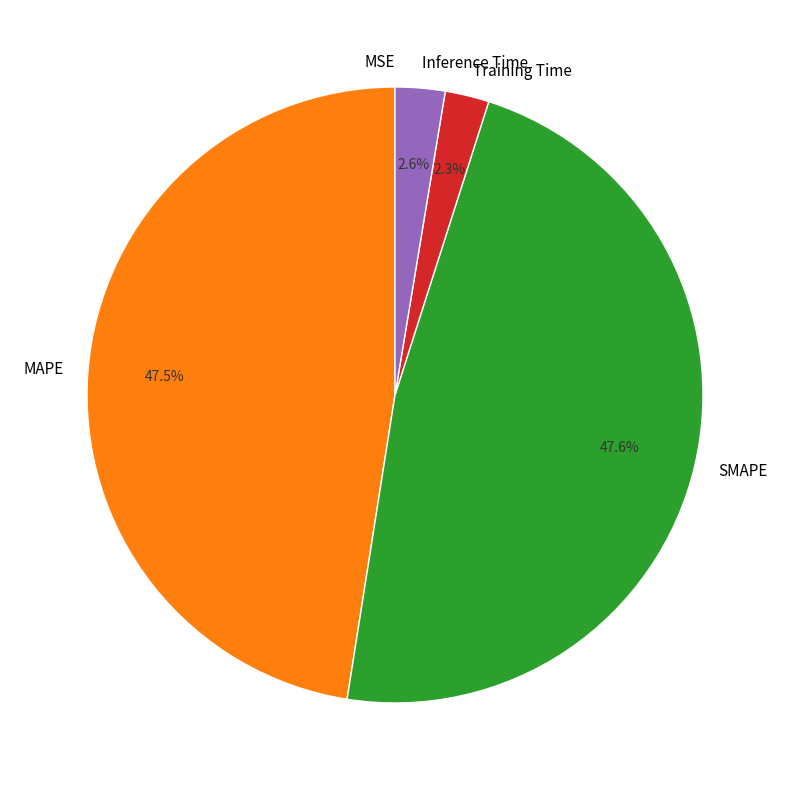

How much of the chart is everything except SMAPE?

52.4%